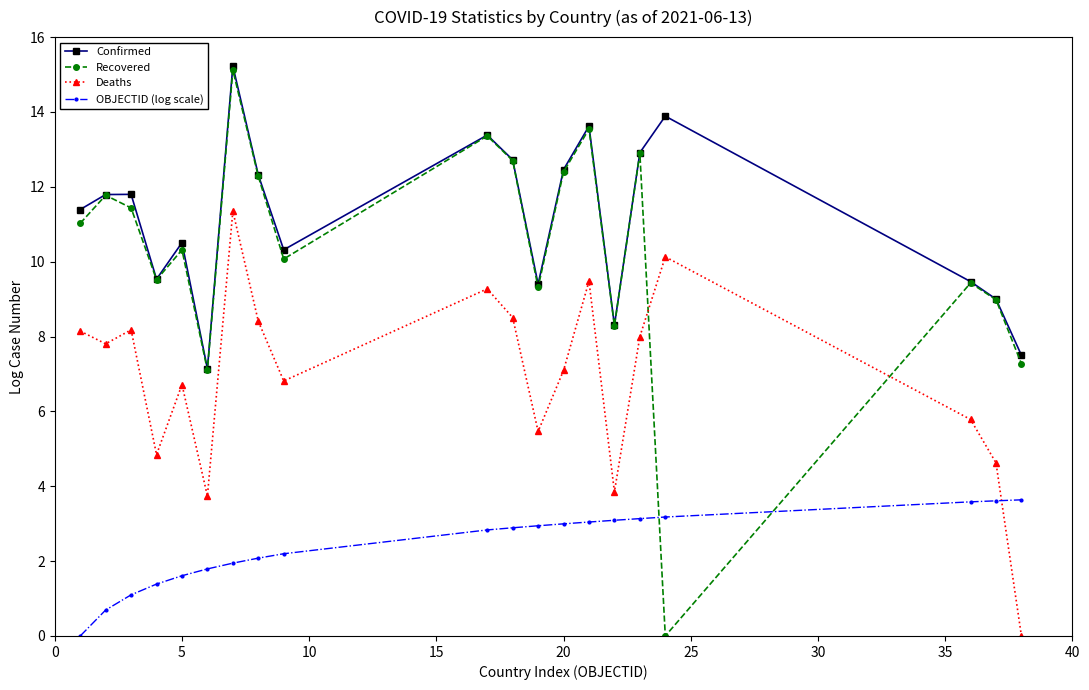

What is the average value of the OBJECTID (log scale) series?

2.4